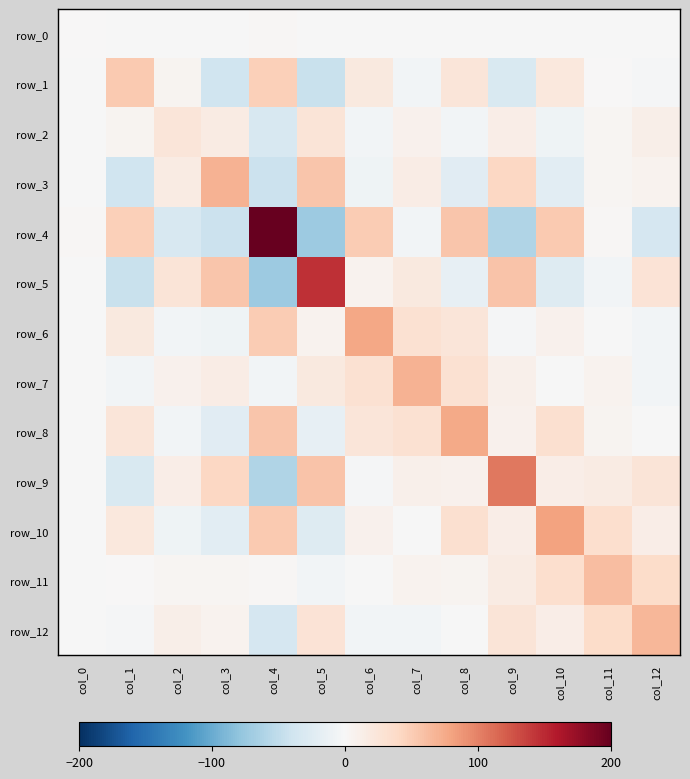

True or false: row_9 has a value of -53.9 at col_1.

False